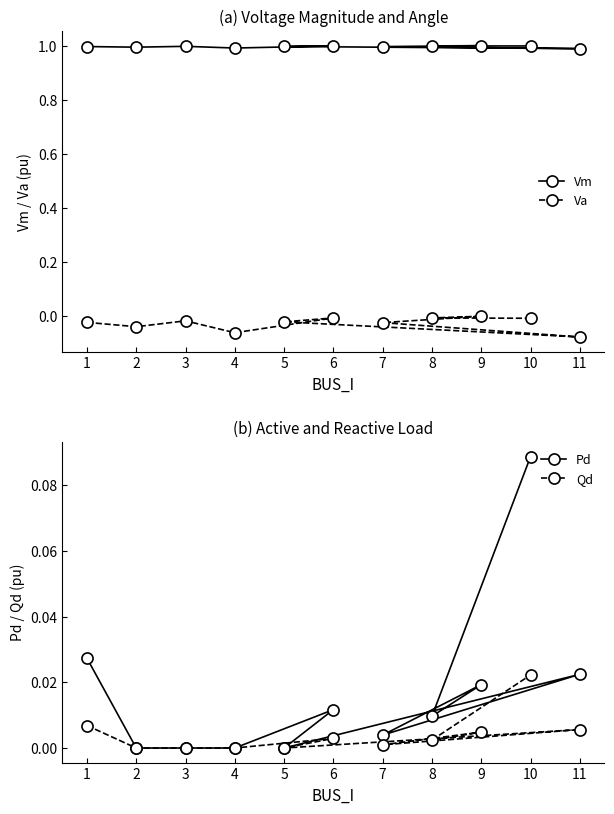

The value of Vm at 10 is 1.0. True or false?

True